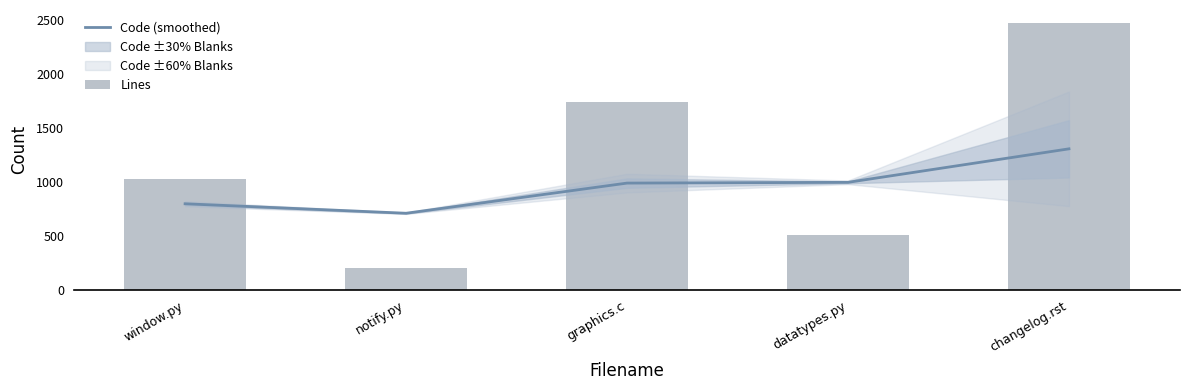

Which has a higher value, notify.py or datatypes.py?

datatypes.py